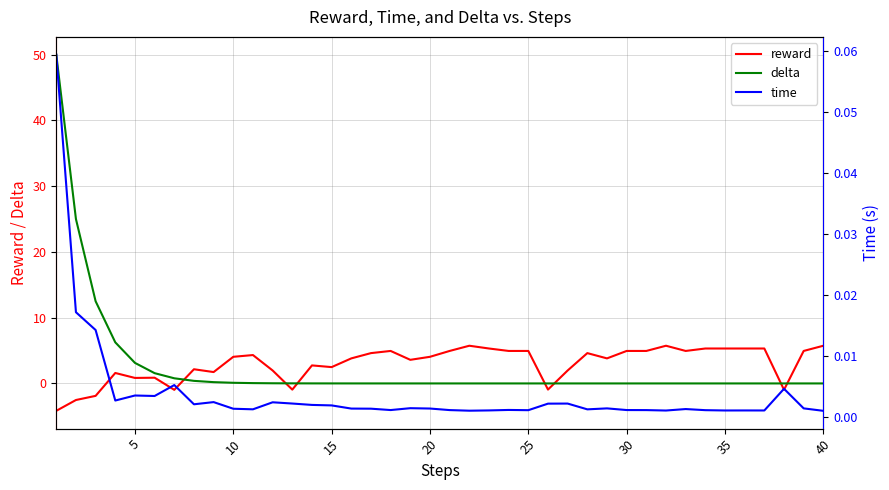

How many lines are shown in the chart?

3